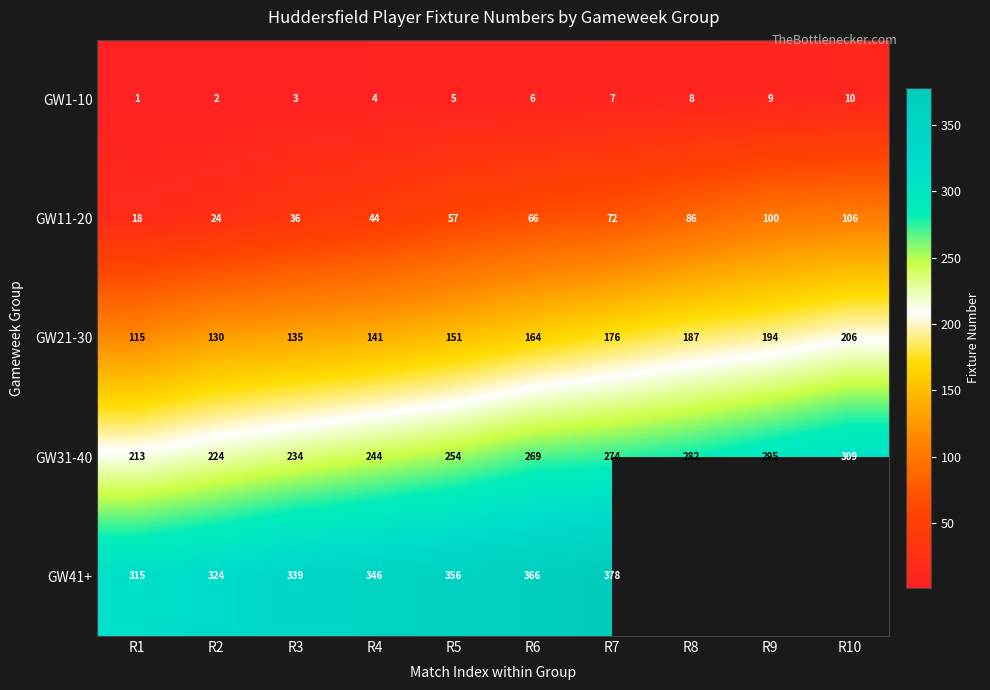

Count the GW1-10 values in the range 3 to 8.

6